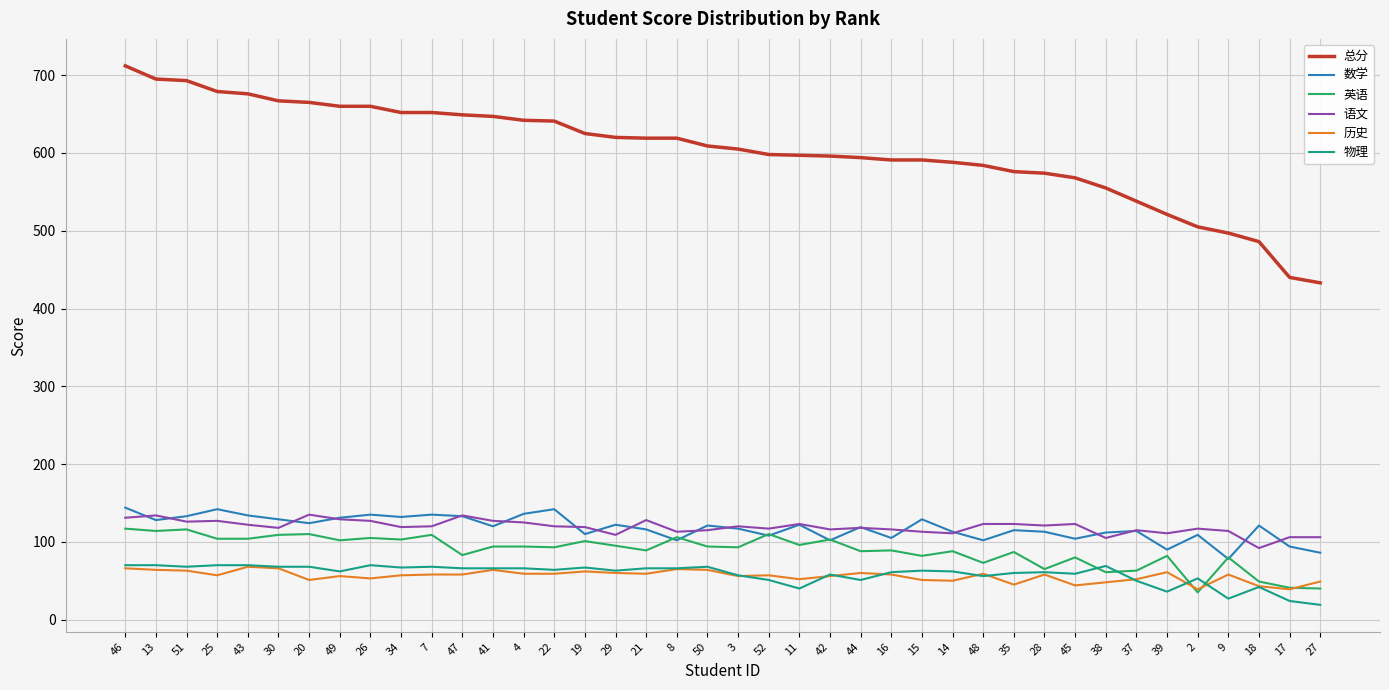

Which series has the largest total across all categories?

总分